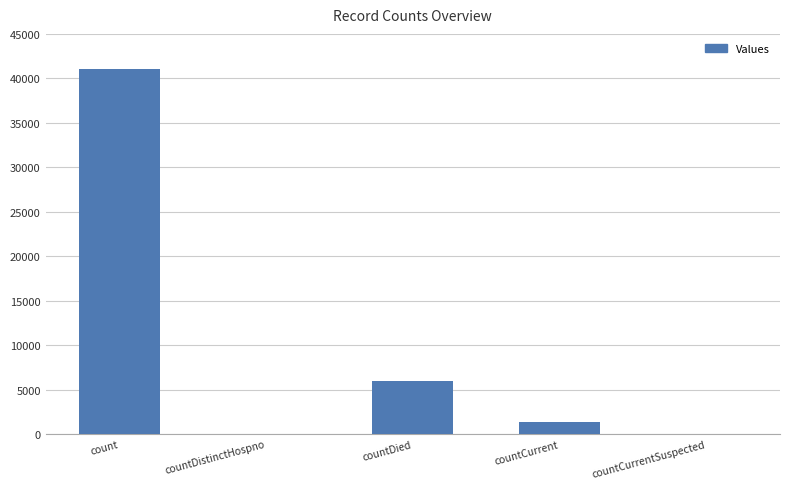

Are the bars horizontal?

No